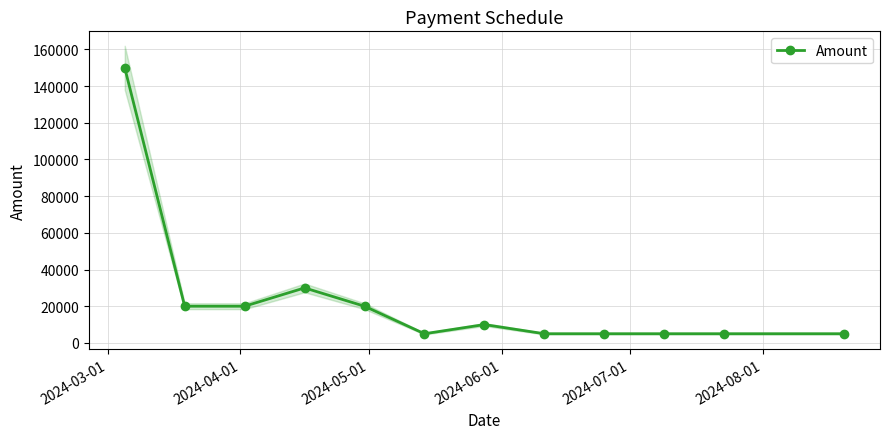

What is the value of the 2nd point from the left?

20000